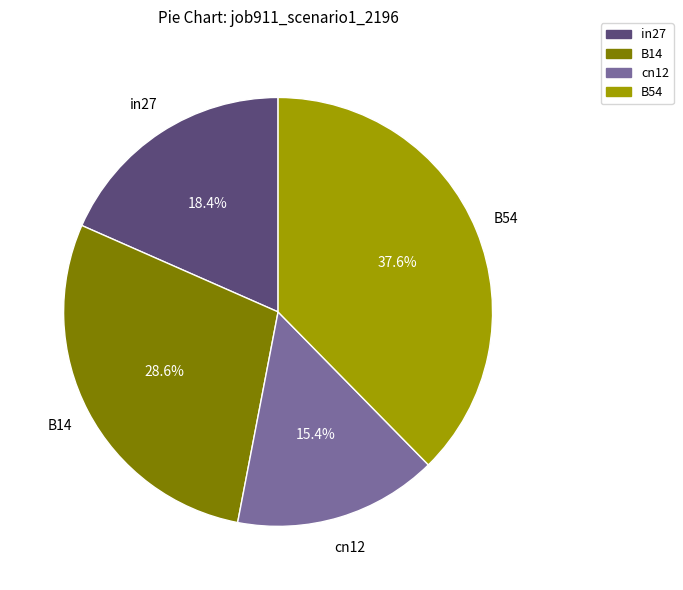

Is there a majority slice in this chart?

No